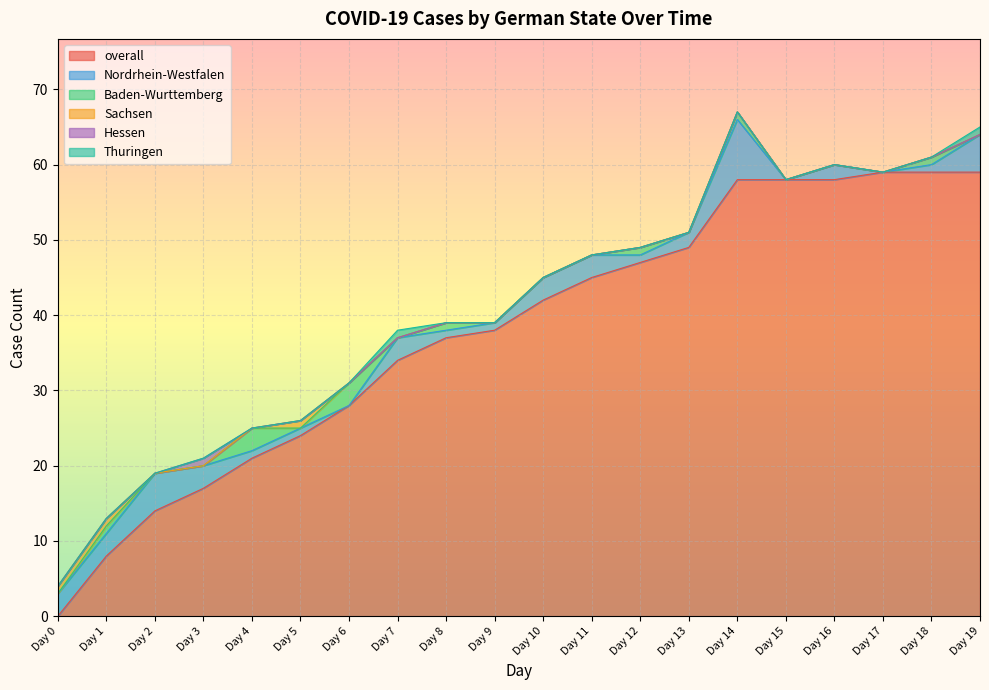

Where is Nordrhein-Westfalen nearest to the value 4?

Day 0